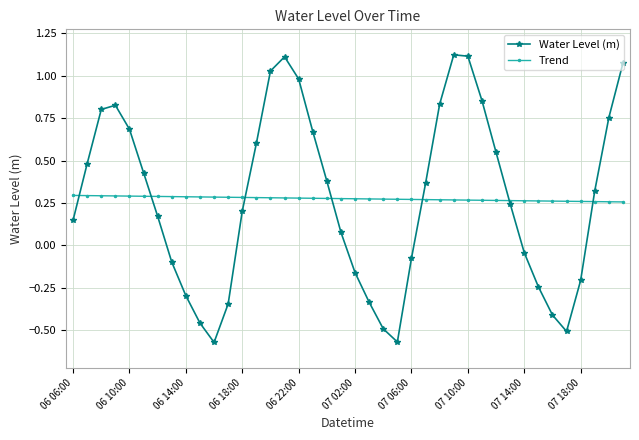

What is the difference between the second highest and minimum values in the Water Level (m) series?

1.7